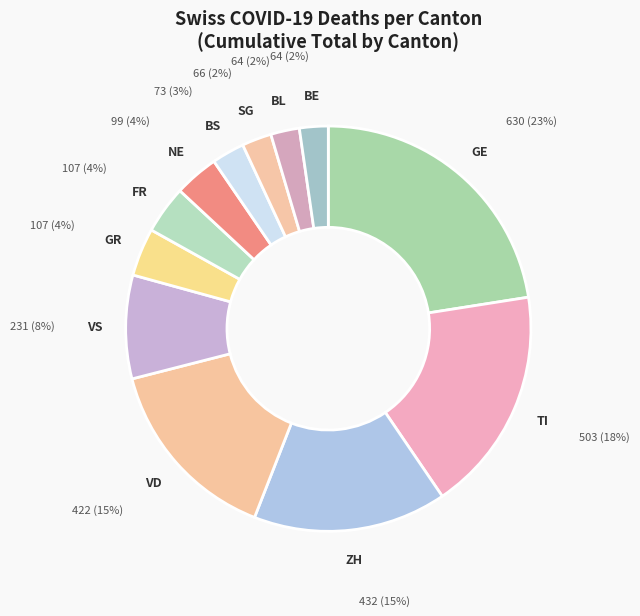

To the nearest percent, what portion does TI represent?

18%